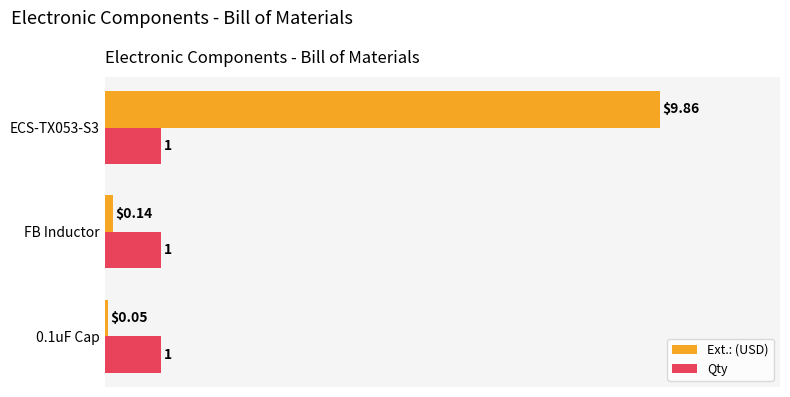

Which series changed the most between FB Inductor and ECS-TX053-S3?

Ext.: (USD)